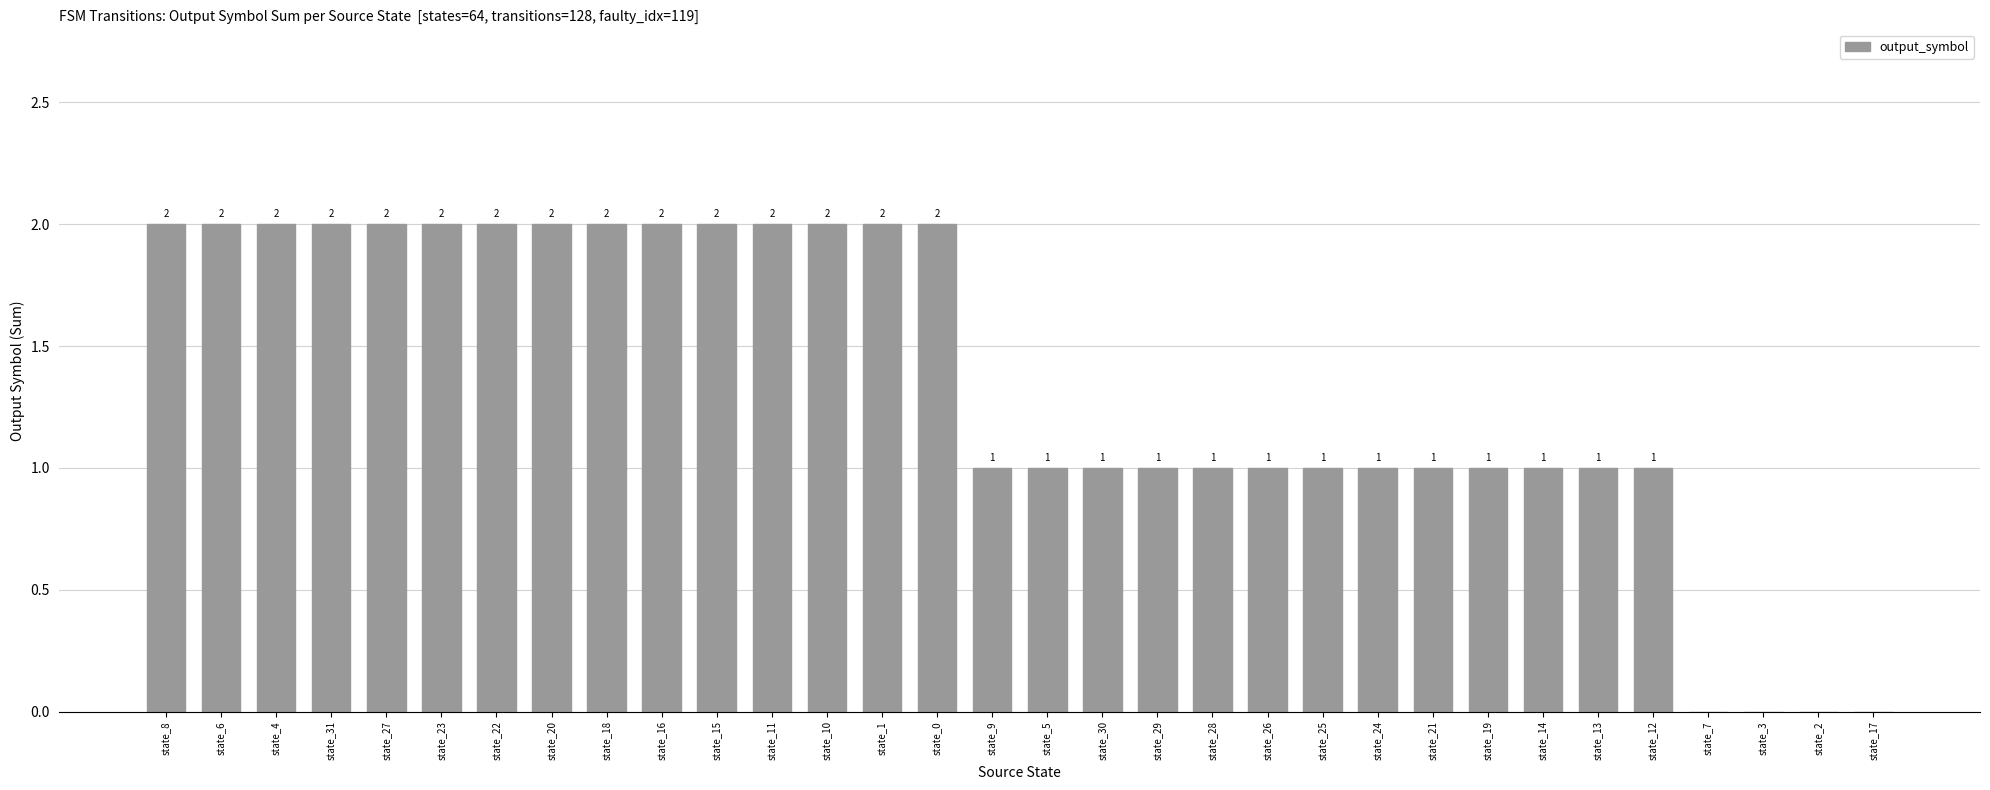

Reading left to right, list all the values displayed in this chart.

2	2	2	2	2	2	2	2	2	2	2	2	2	2	2	1	1	1	1	1	1	1	1	1	1	1	1	1	0	0	0	0